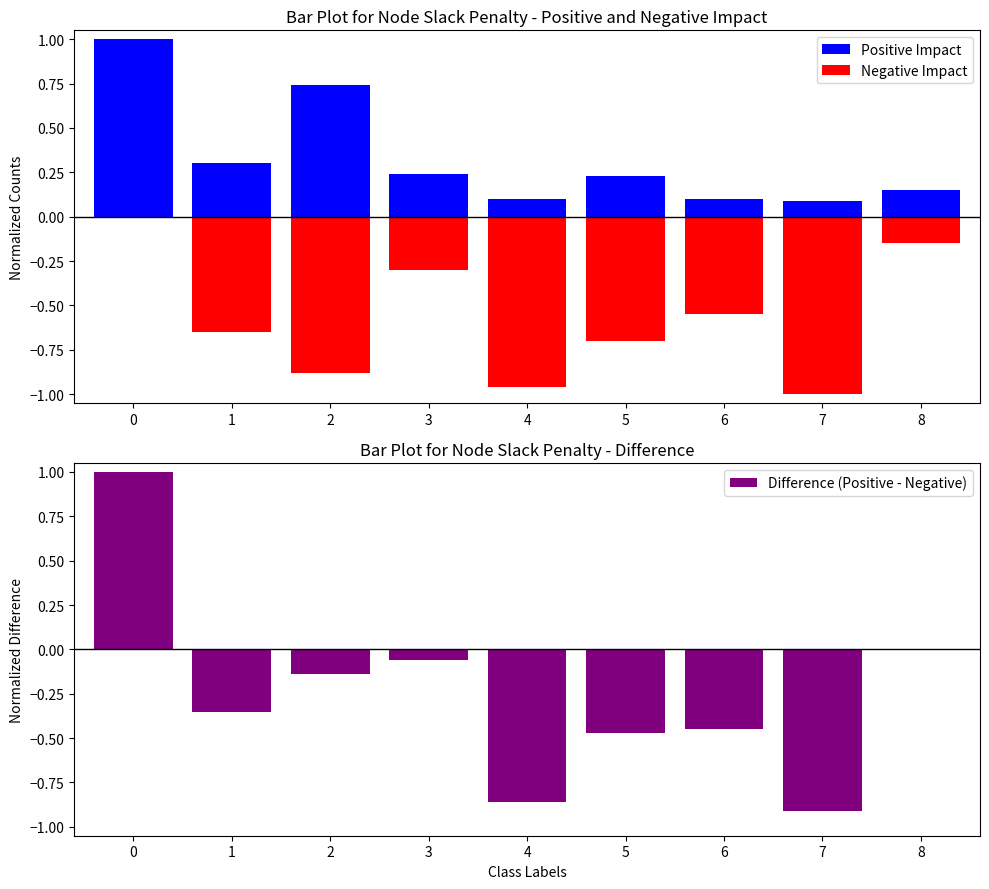

What are all the series names shown in the legend?

Positive Impact, Negative Impact, Difference (Positive - Negative)